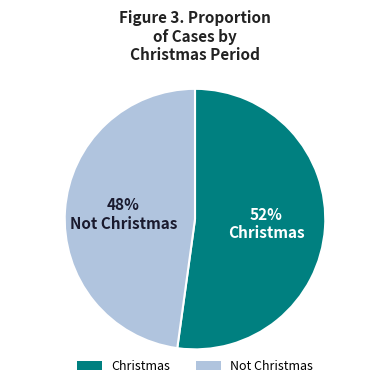

To the nearest percent, what is the difference between the largest and smallest slice percentages?

4%